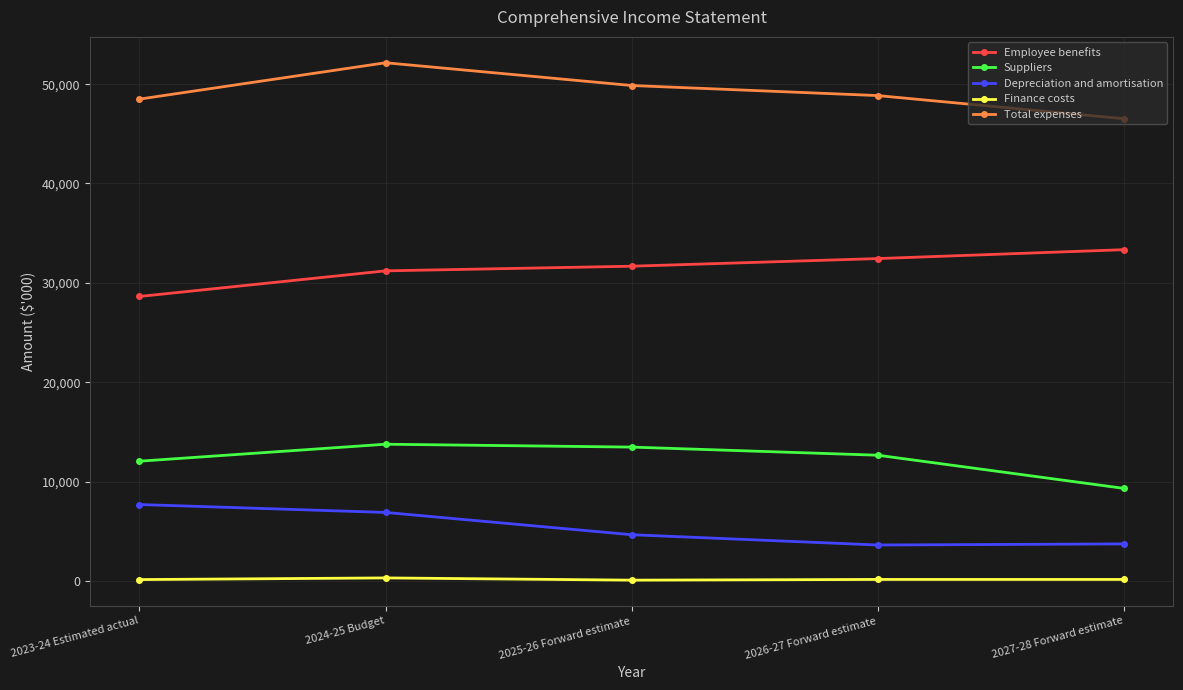

Does the chart display data point markers on the line(s)?

Yes